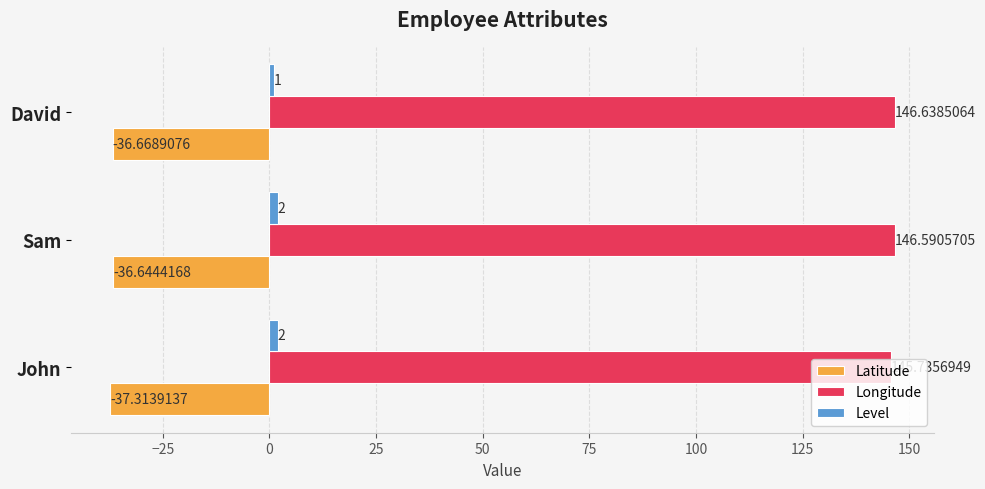

At which label does Latitude reach its peak?

Sam